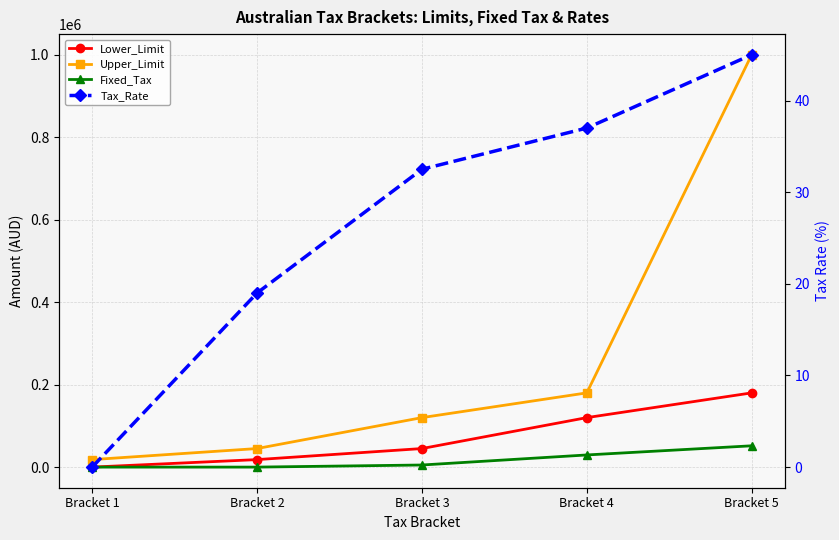

True or false: Upper_Limit and Fixed_Tax intersect in this chart.

False